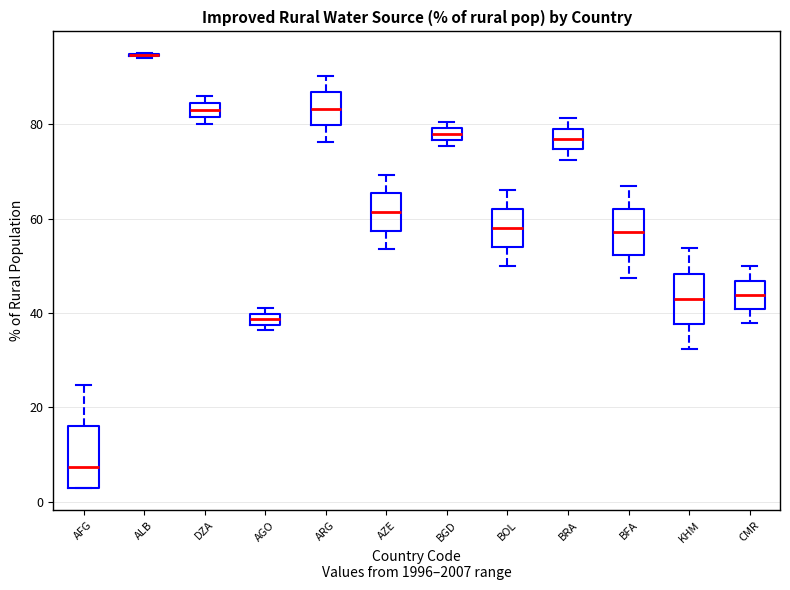

Comparing the boxes themselves (not the whiskers), which one is the tallest?

AFG